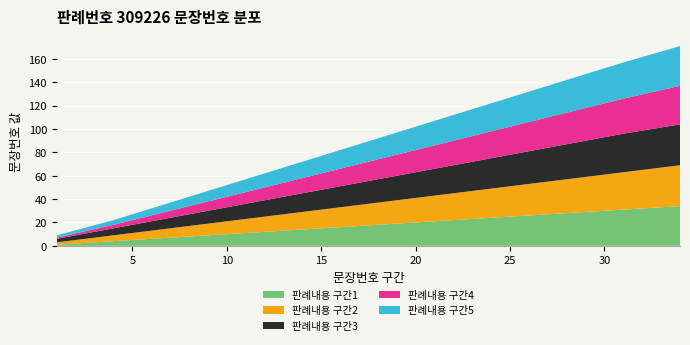

Reading right to left, list all the values displayed in this chart.

판례내용 구간1: 34	31	28	25	22	19	16	13	10	7	4	1
판례내용 구간2: 35	32	29	26	23	20	17	14	11	8	5	2
판례내용 구간3: 35	33	30	27	24	21	18	15	12	9	6	3
판례내용 구간4: 33	30	27	24	21	18	15	12	9	6	3	1
판례내용 구간5: 34	31	28	25	22	19	16	13	10	7	4	2